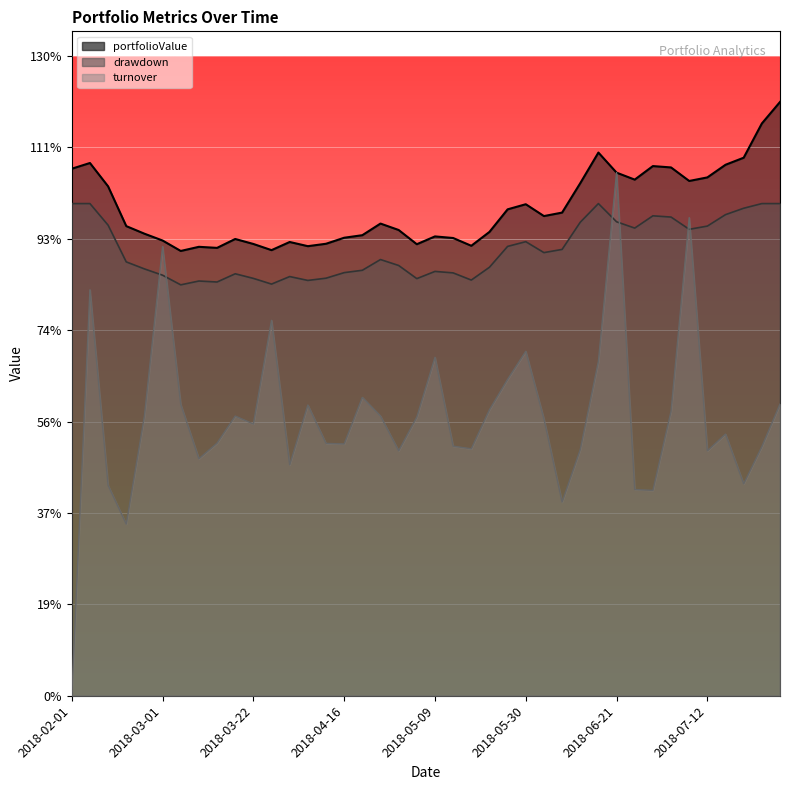

What is the highest value of the drawdown series?

1.0